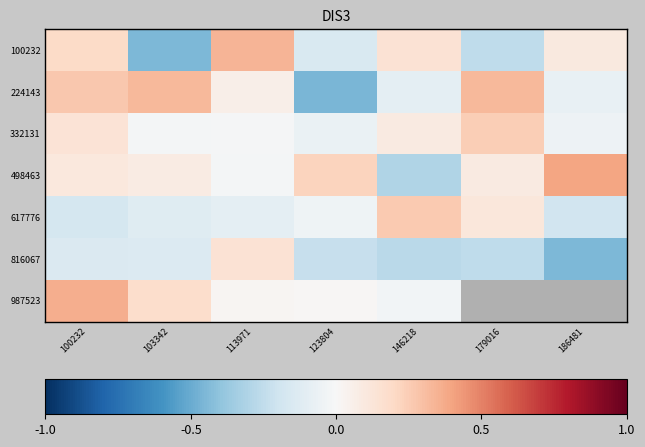

What is the difference between the highest and lowest values at 123804?

0.7